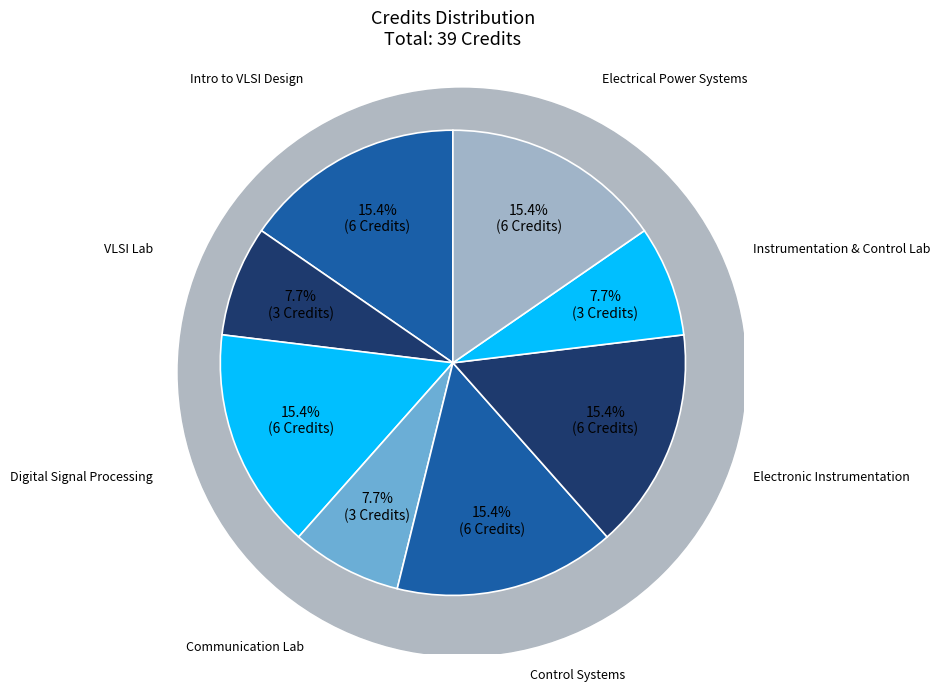

To the nearest percent, what is the difference between the Instrumentation and Control Lab and Electrical Power Systems slice percentages?

8%